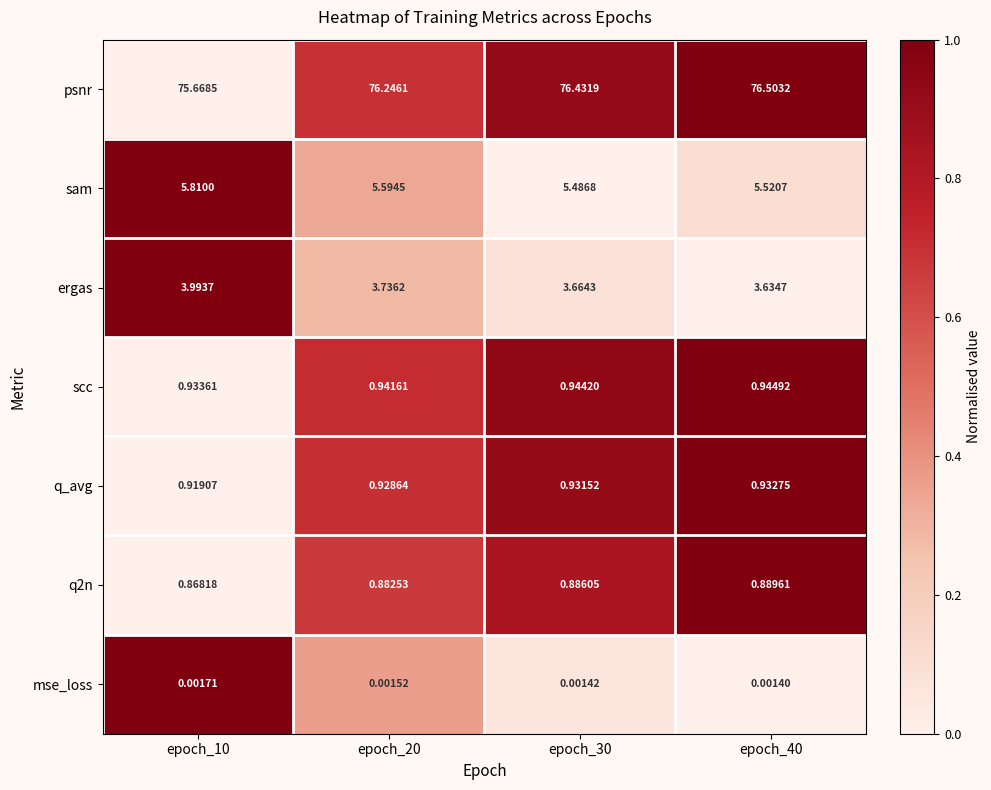

How many values in the psnr series exceed 76?

3